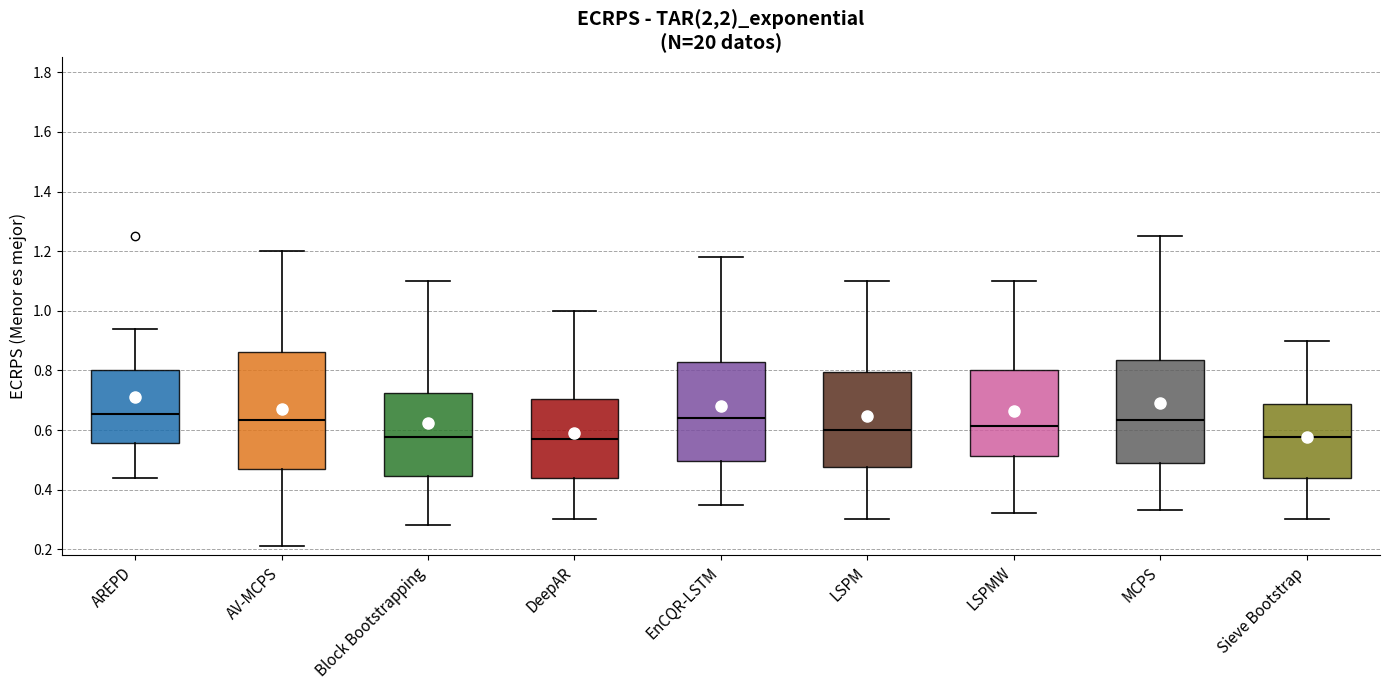

Comparing the boxes themselves (not the whiskers), which one is the tallest?

AV-MCPS